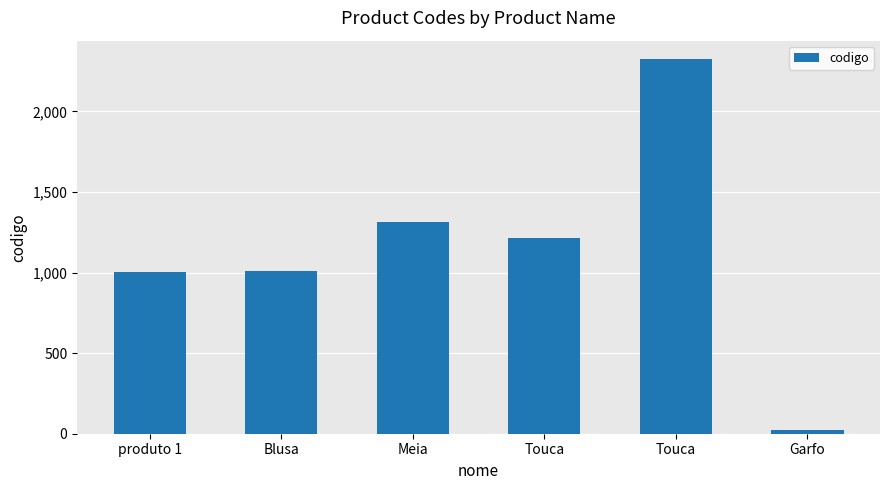

How many series are shown in this chart?

1